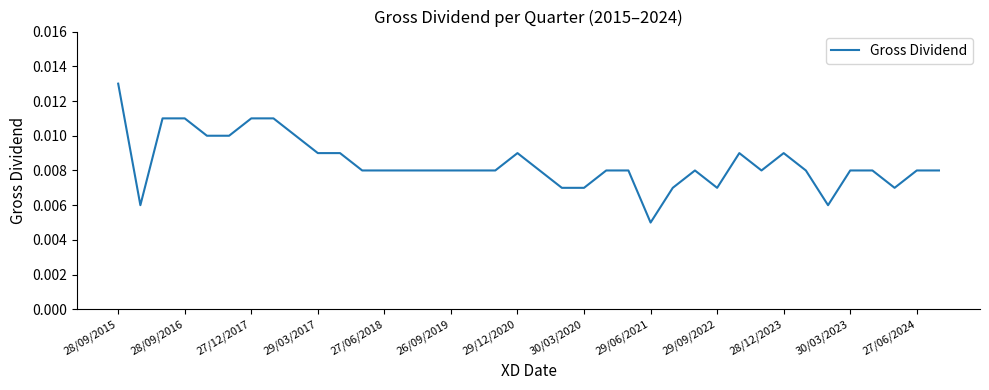

Which category has the highest value across all series?

28/09/2015